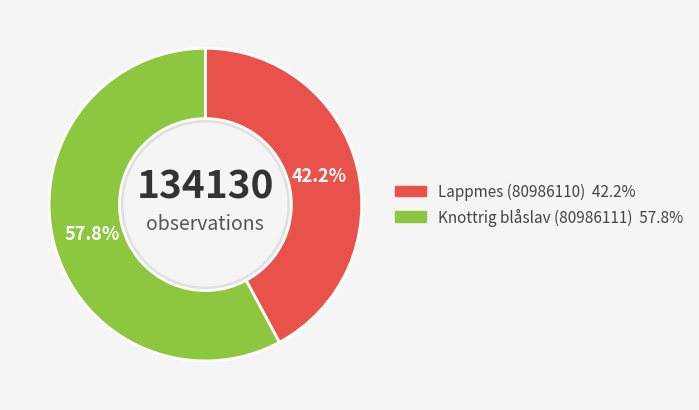

The Knottrig blåslav (80986111) slice represents 68% of the pie. True or false?

False